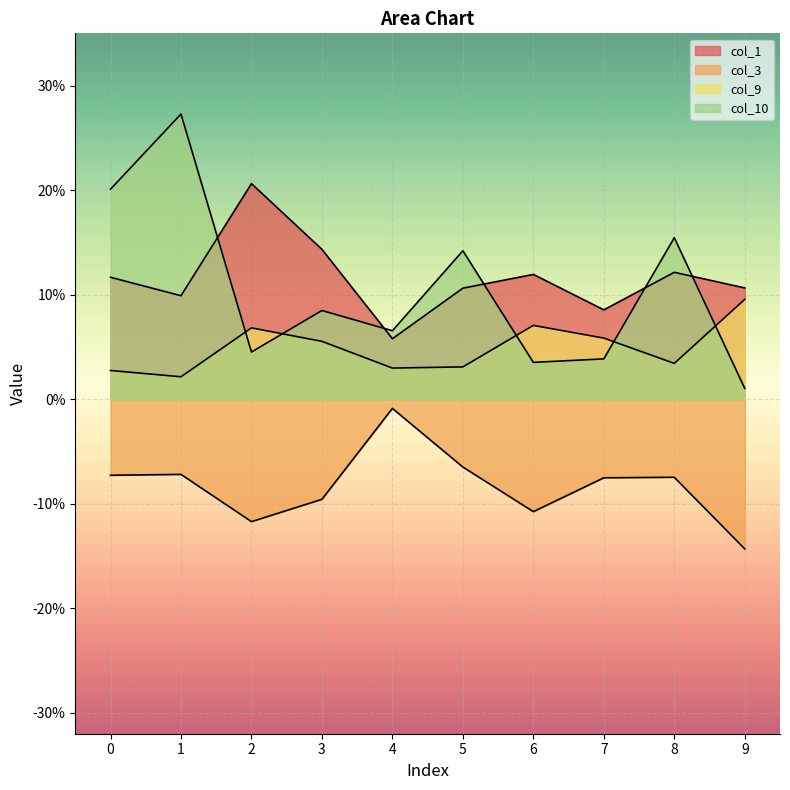

The value of col_1 at 7 is 0.1. True or false?

True